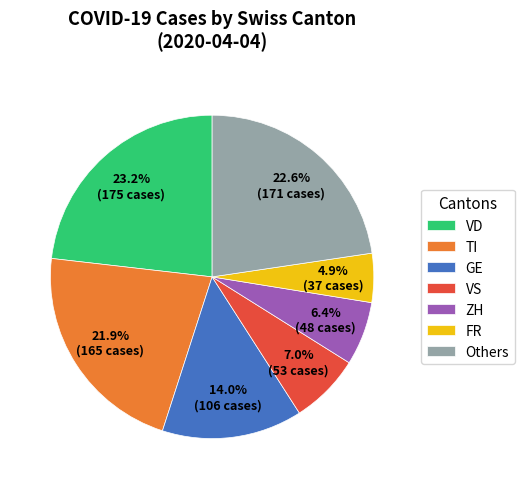

Between ZH and TI, which is larger?

TI